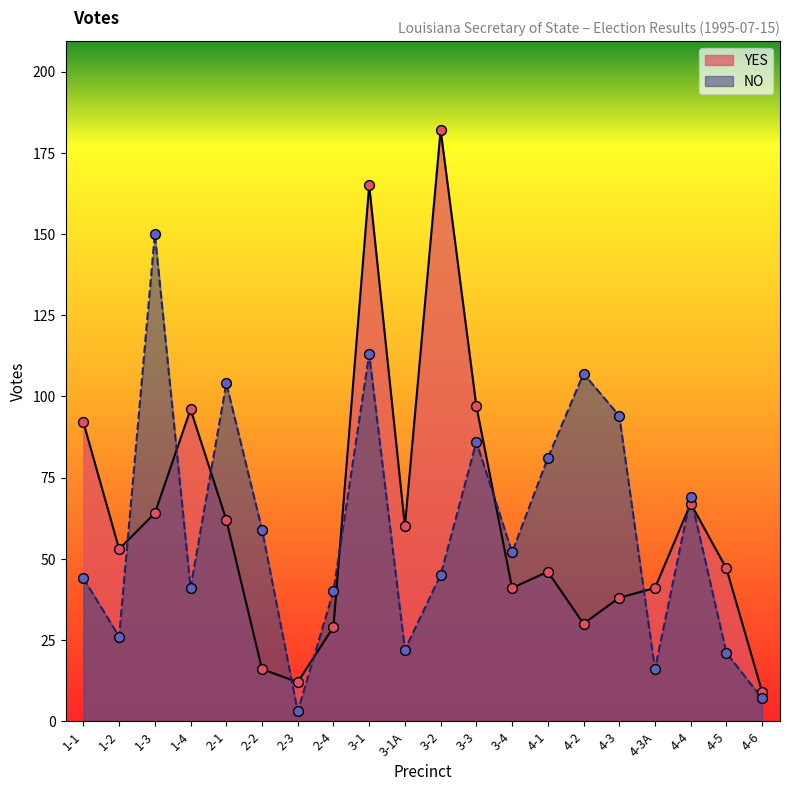

Which series has the largest total across all categories?

YES